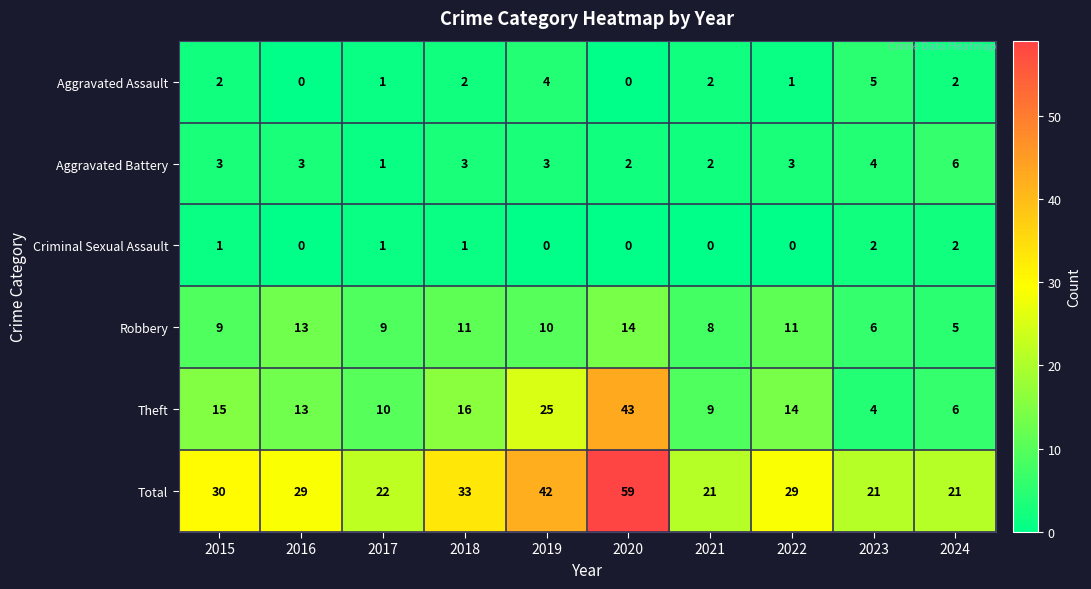

What is the maximum value for Robbery?

14